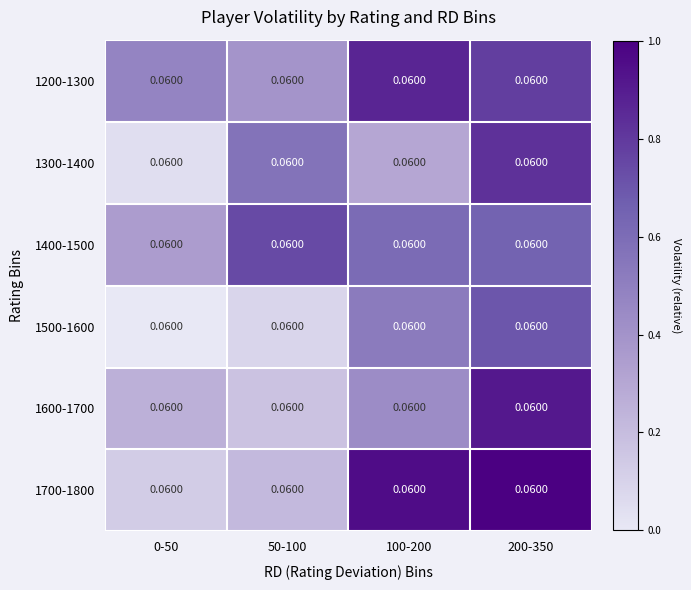

The 1500-1600 series shows 0.1 at 50-100. True or false?

False